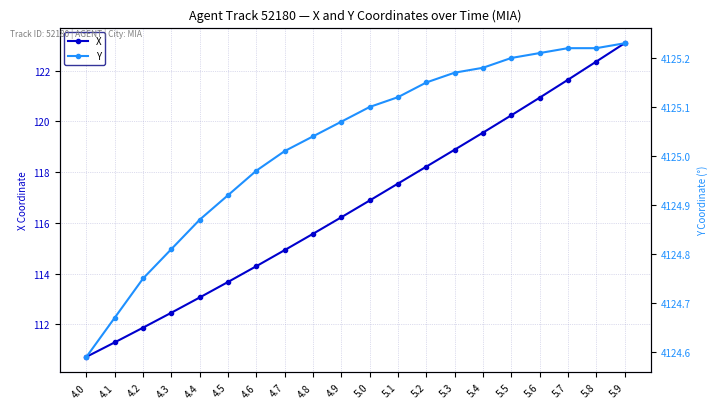

At which label does Y first exceed 4125?

4.7